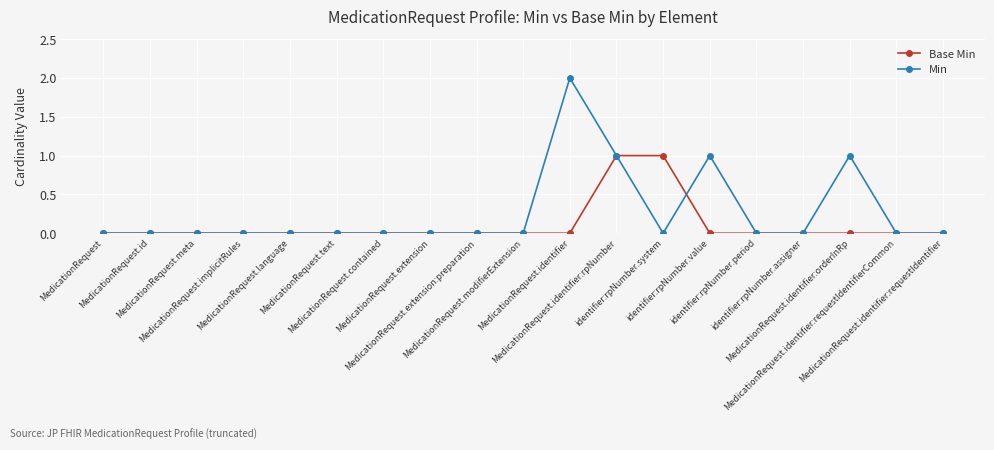

Rank the series by their average value, from lowest to highest.

Base Min, Min